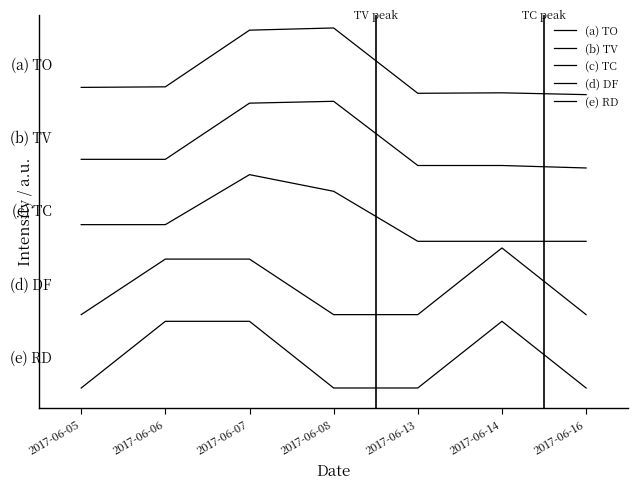

What is the average value of the (d) DF series?

1.5